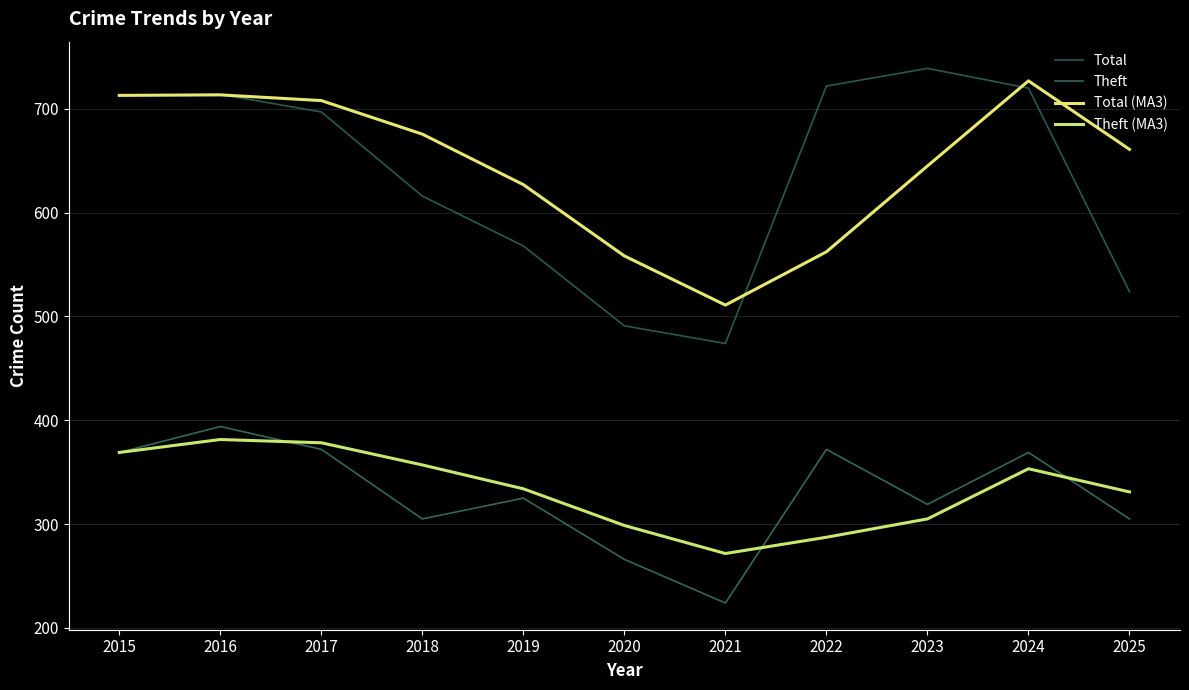

What is the sum of all Theft values?

3620.0